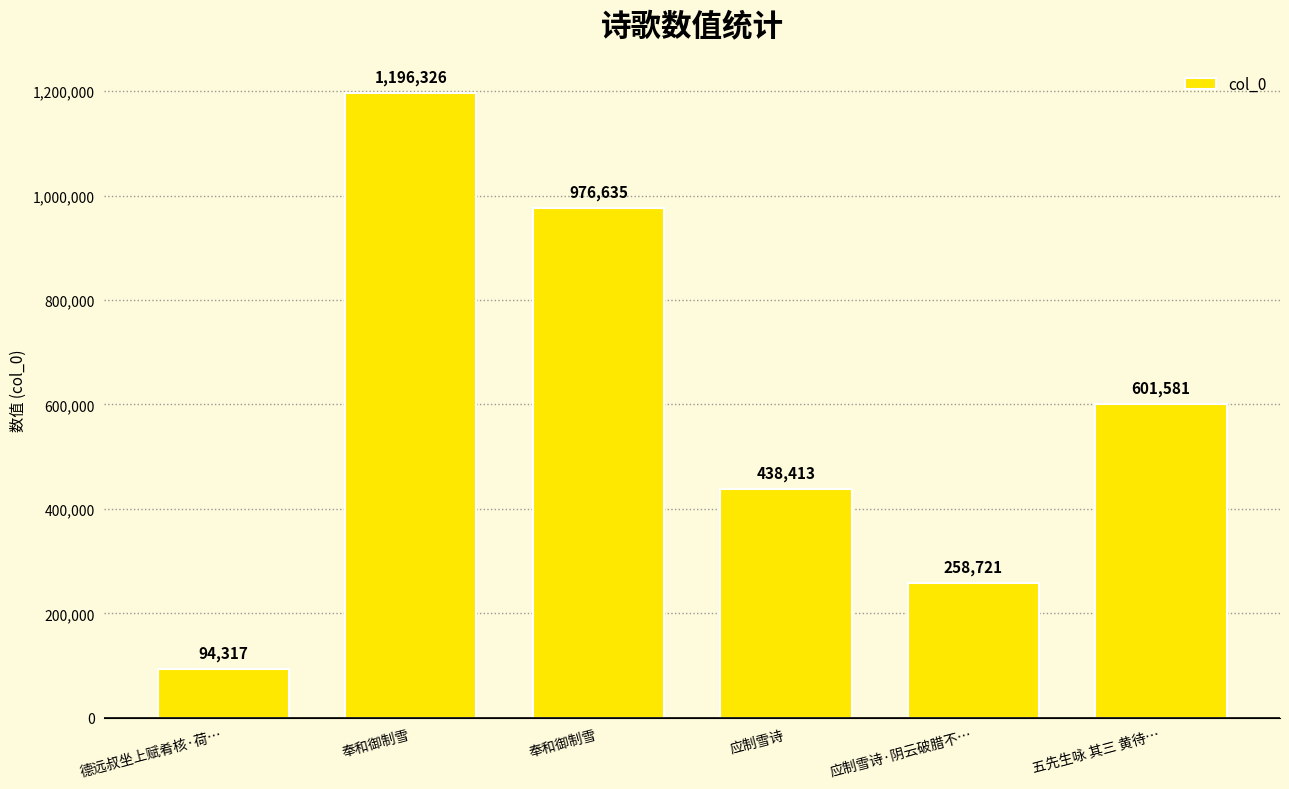

How many bars are there in total?

6